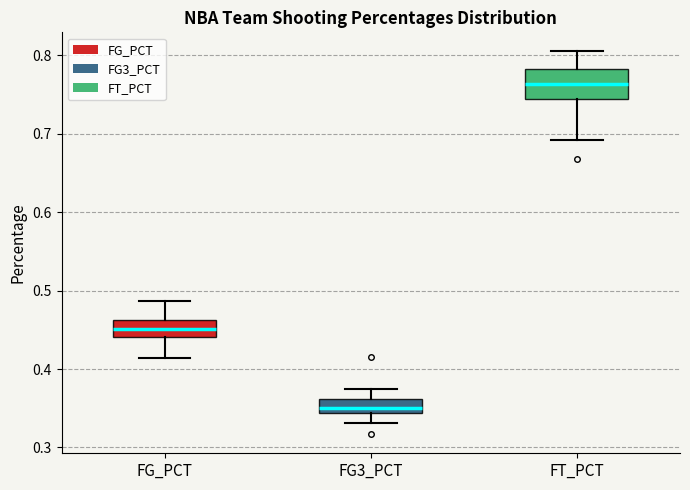

Where does the upper whisker of the box for FT_PCT end on the y-axis? The values are not printed on the chart, so give them approximately, as read against the axis.

0.81